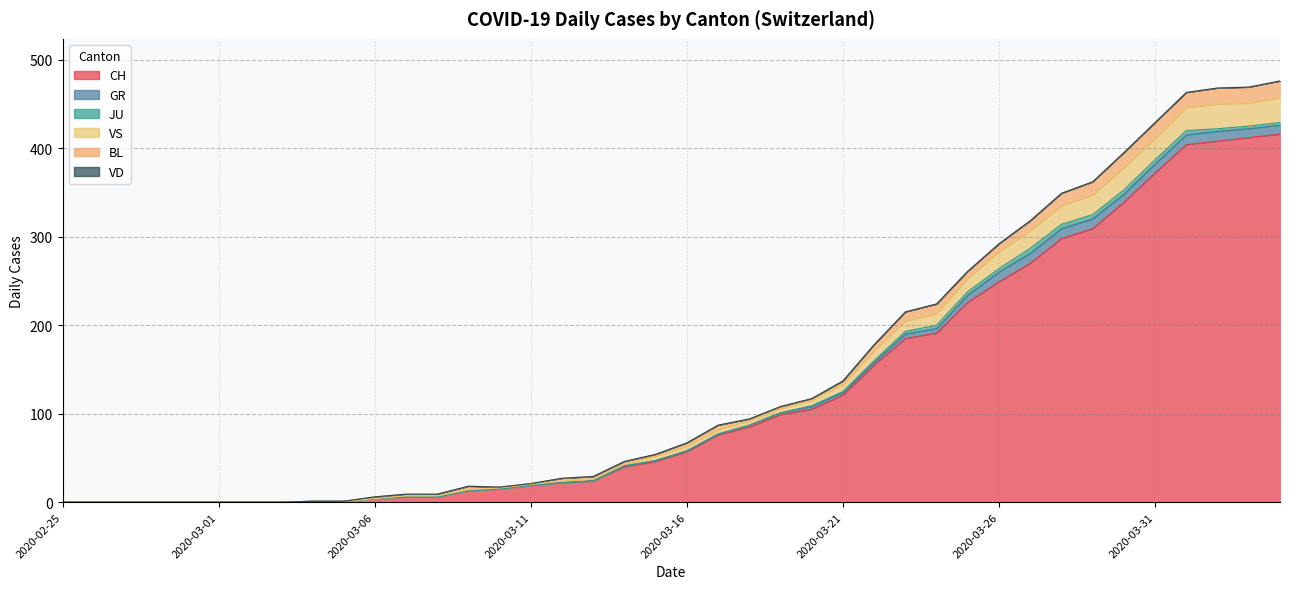

Does the chart display data point markers on the line(s)?

No